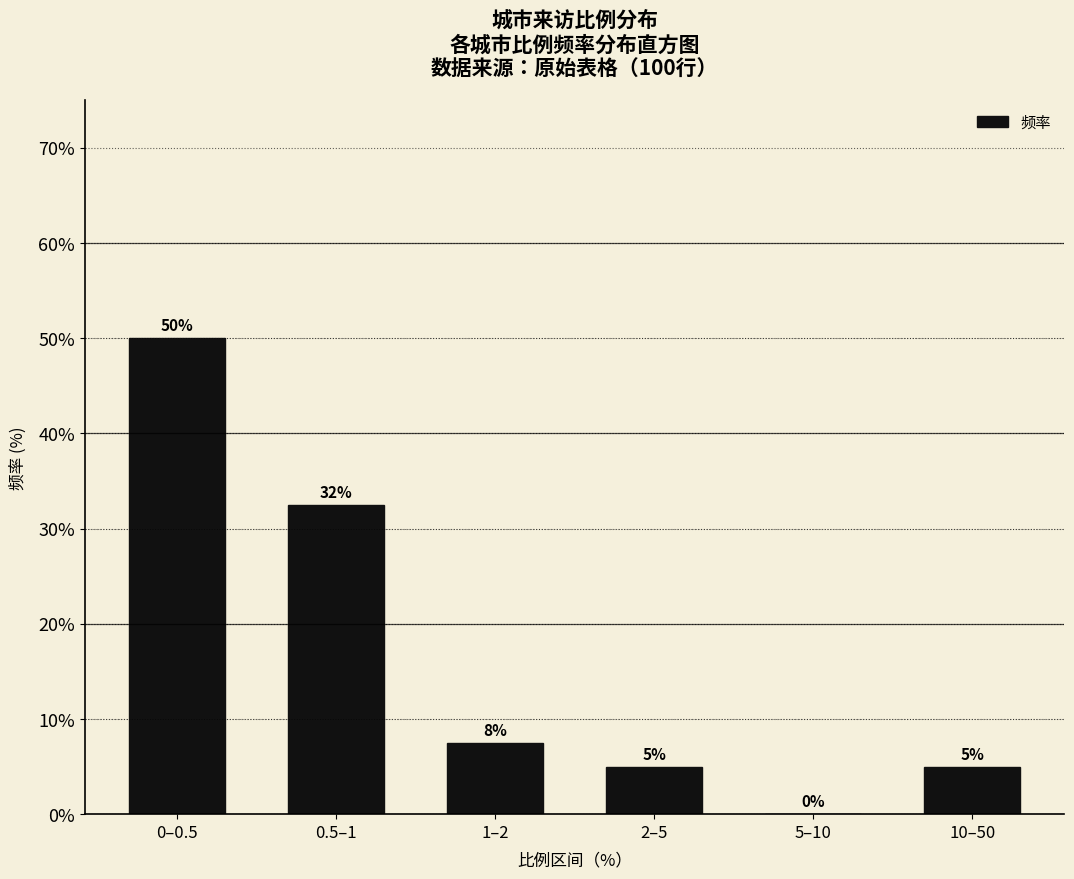

At which label is the value closest to 25?

0.5–1